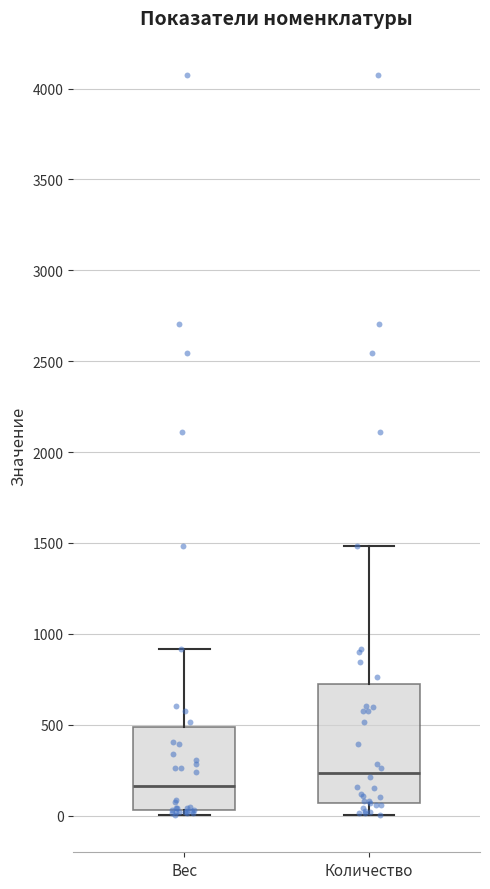

Where is the lower edge of the box for Количество on the y-axis? The values are not printed on the chart, so give them approximately, as read against the axis.

50